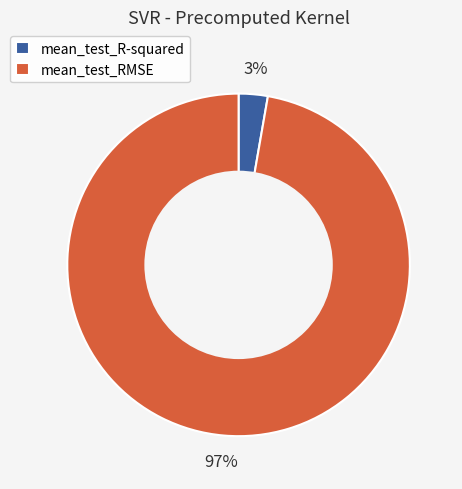

How many slices are in this pie chart?

2